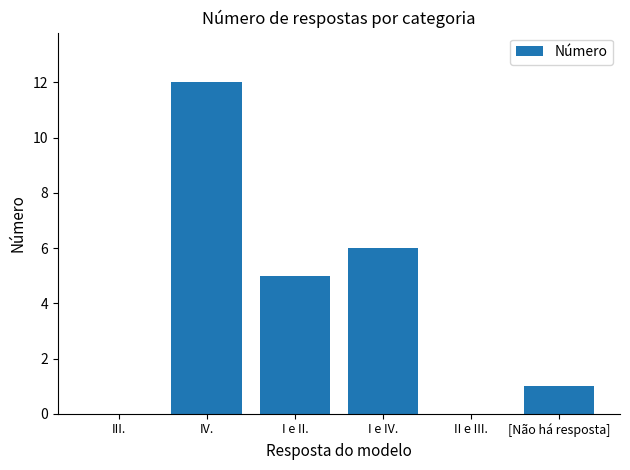

What is the sum of the values at I e IV. and [Não há resposta]?

7